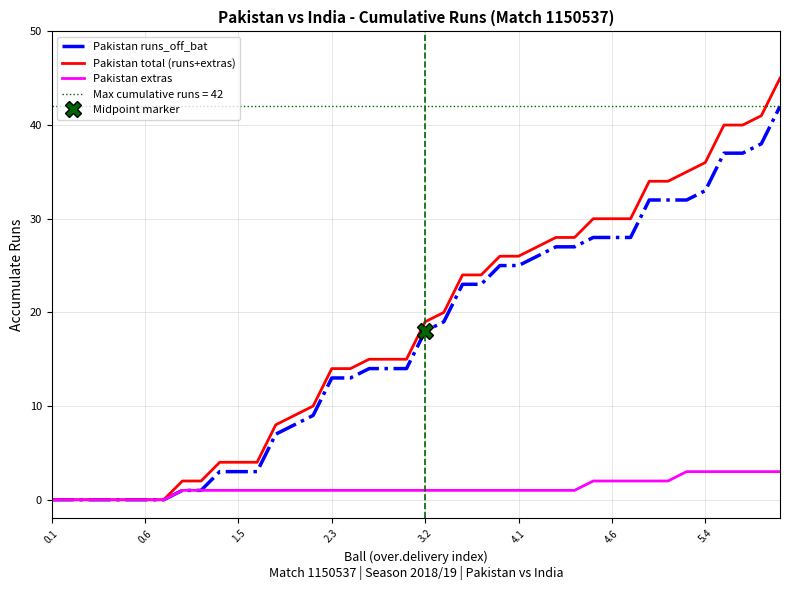

What is the sum of all Pakistan extras values?

50